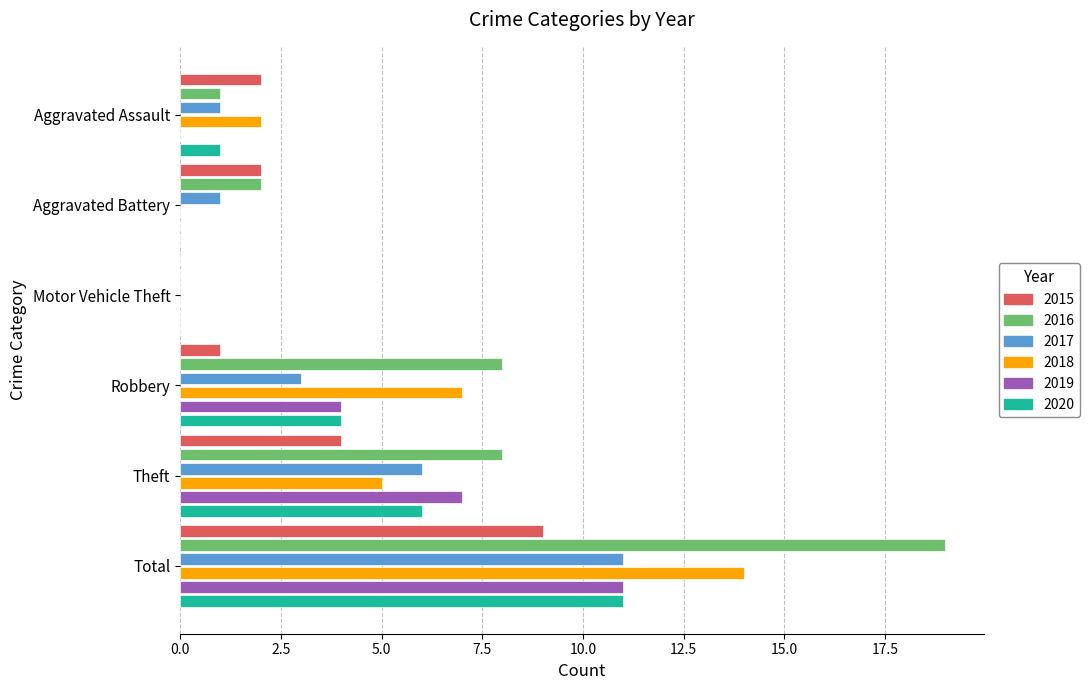

What is the sum of the 2015 values at Aggravated Assault and Robbery?

3